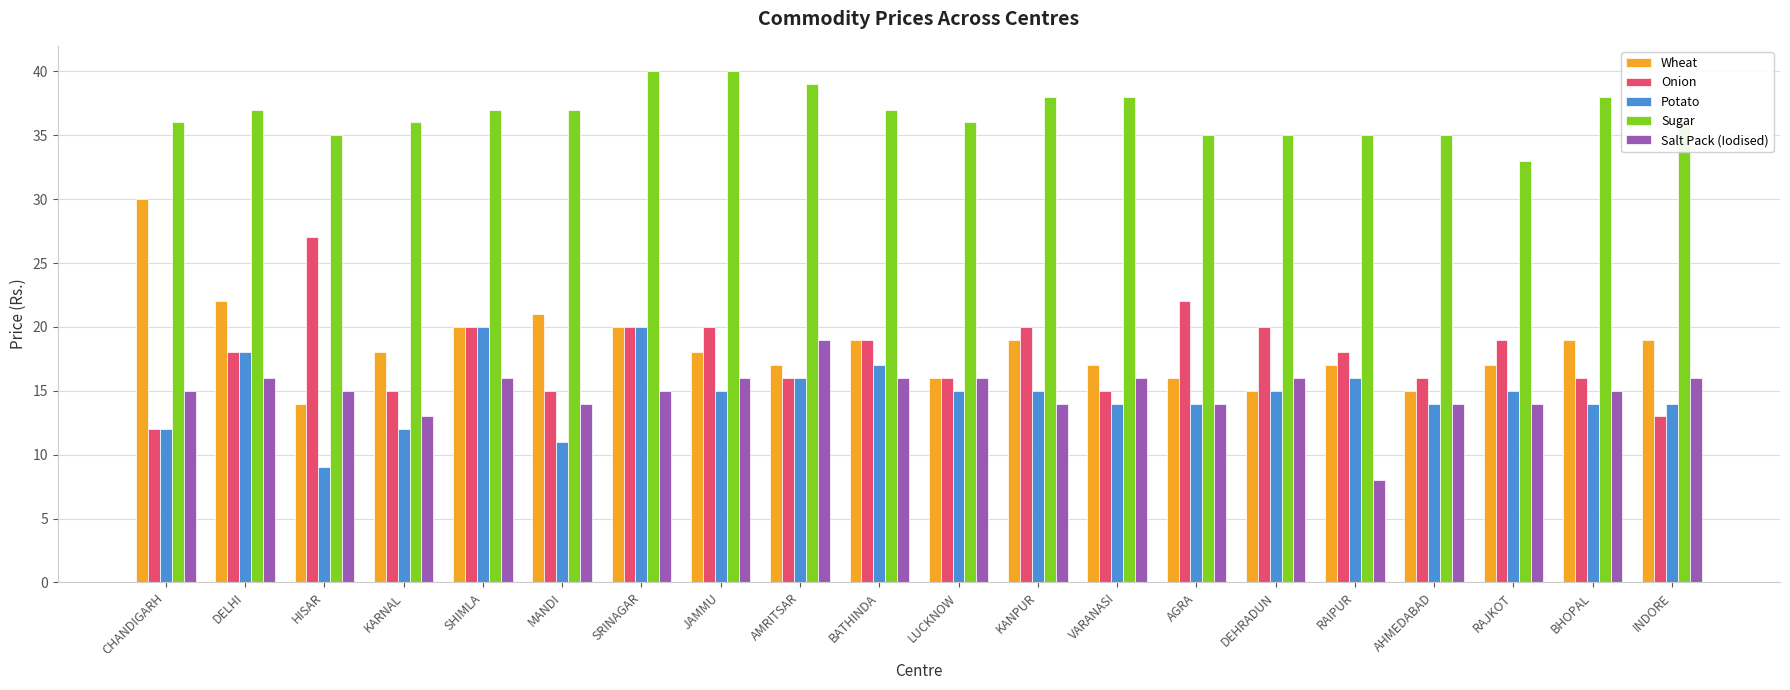

What are all the series names shown in the legend?

Wheat, Onion, Potato, Sugar, Salt Pack (Iodised)